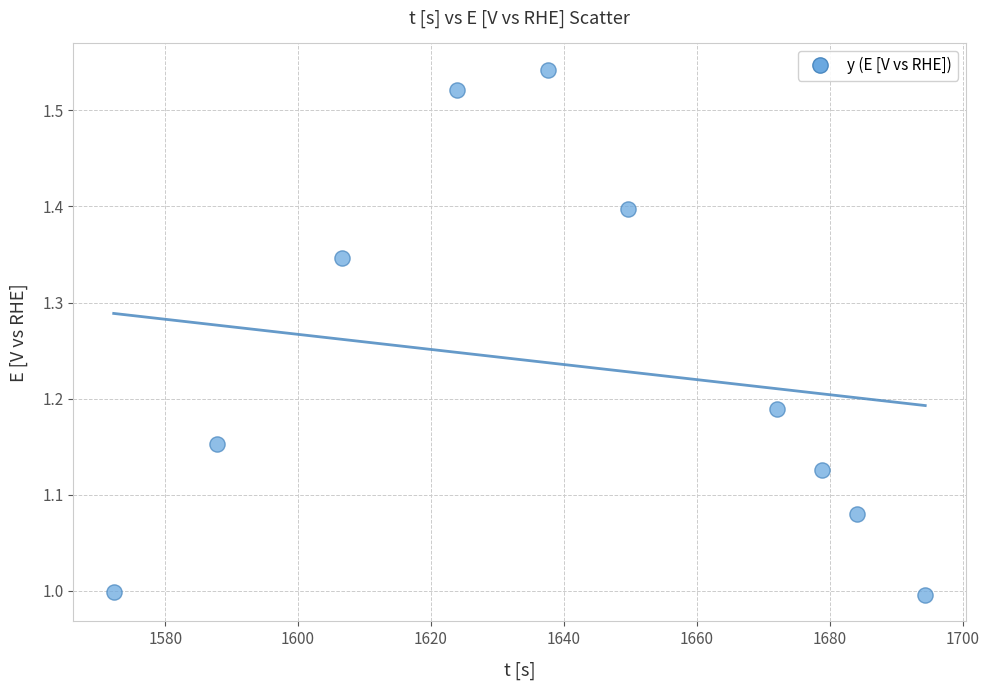

What is the range of Y values (max minus min)?

0.5